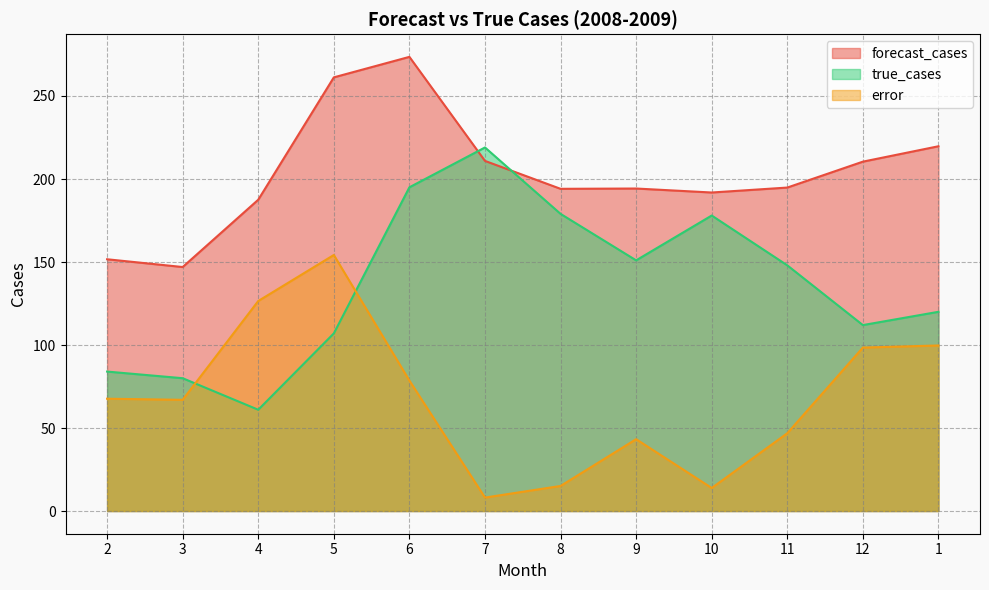

What is the lowest value of the true_cases series?

61.0